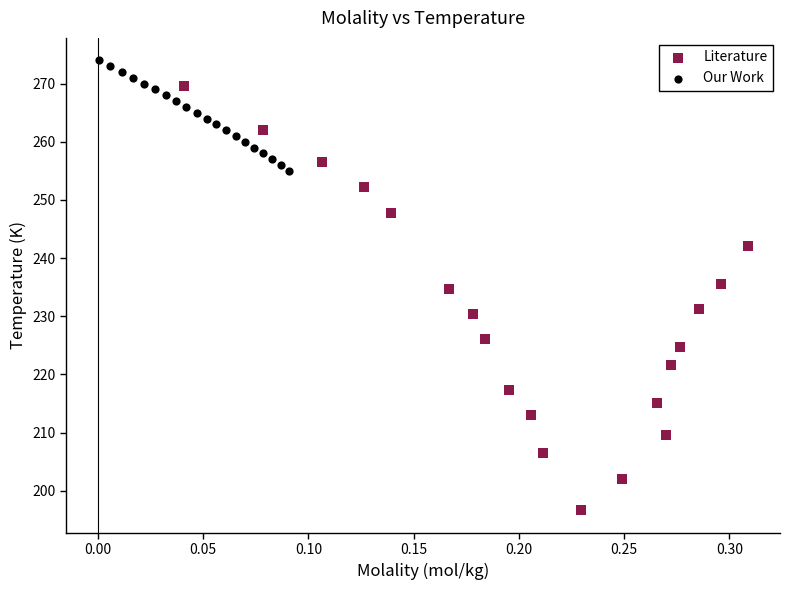

Which series has the widest spread of Y values?

Literature